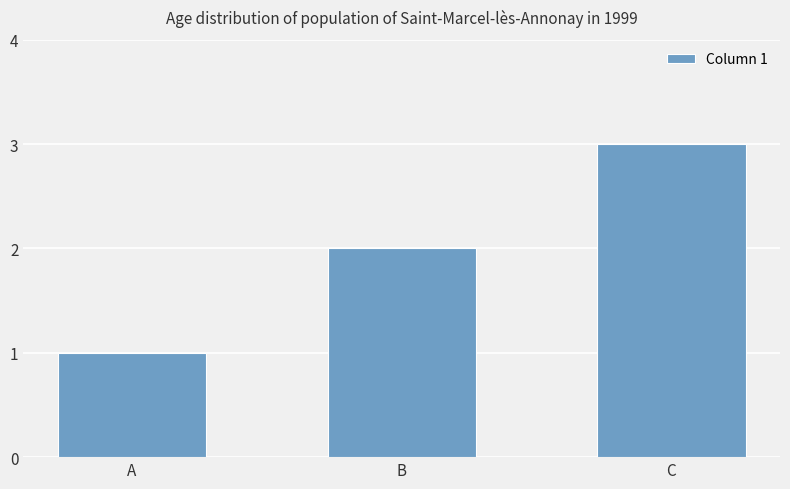

Is it true that the value at B is 2?

True